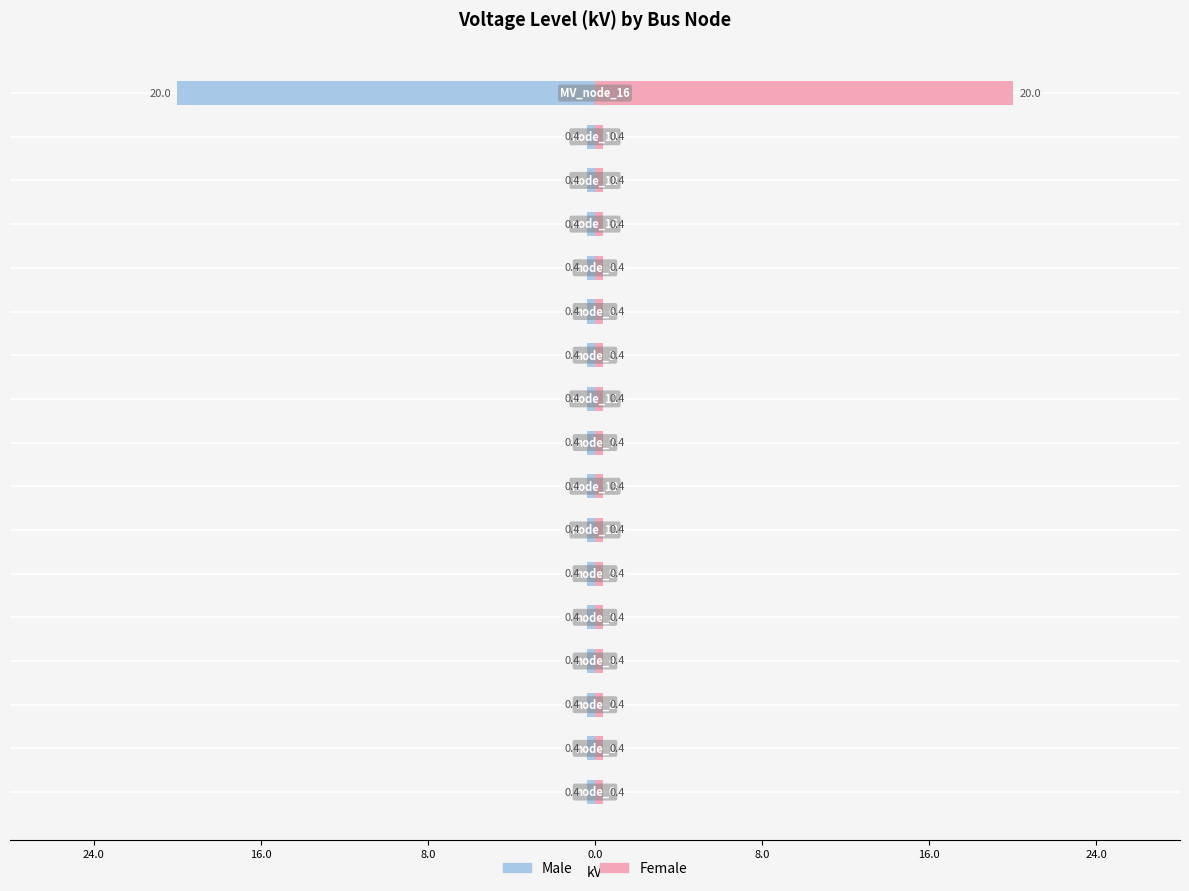

List the series in order of their peak value, highest first.

Female, Male